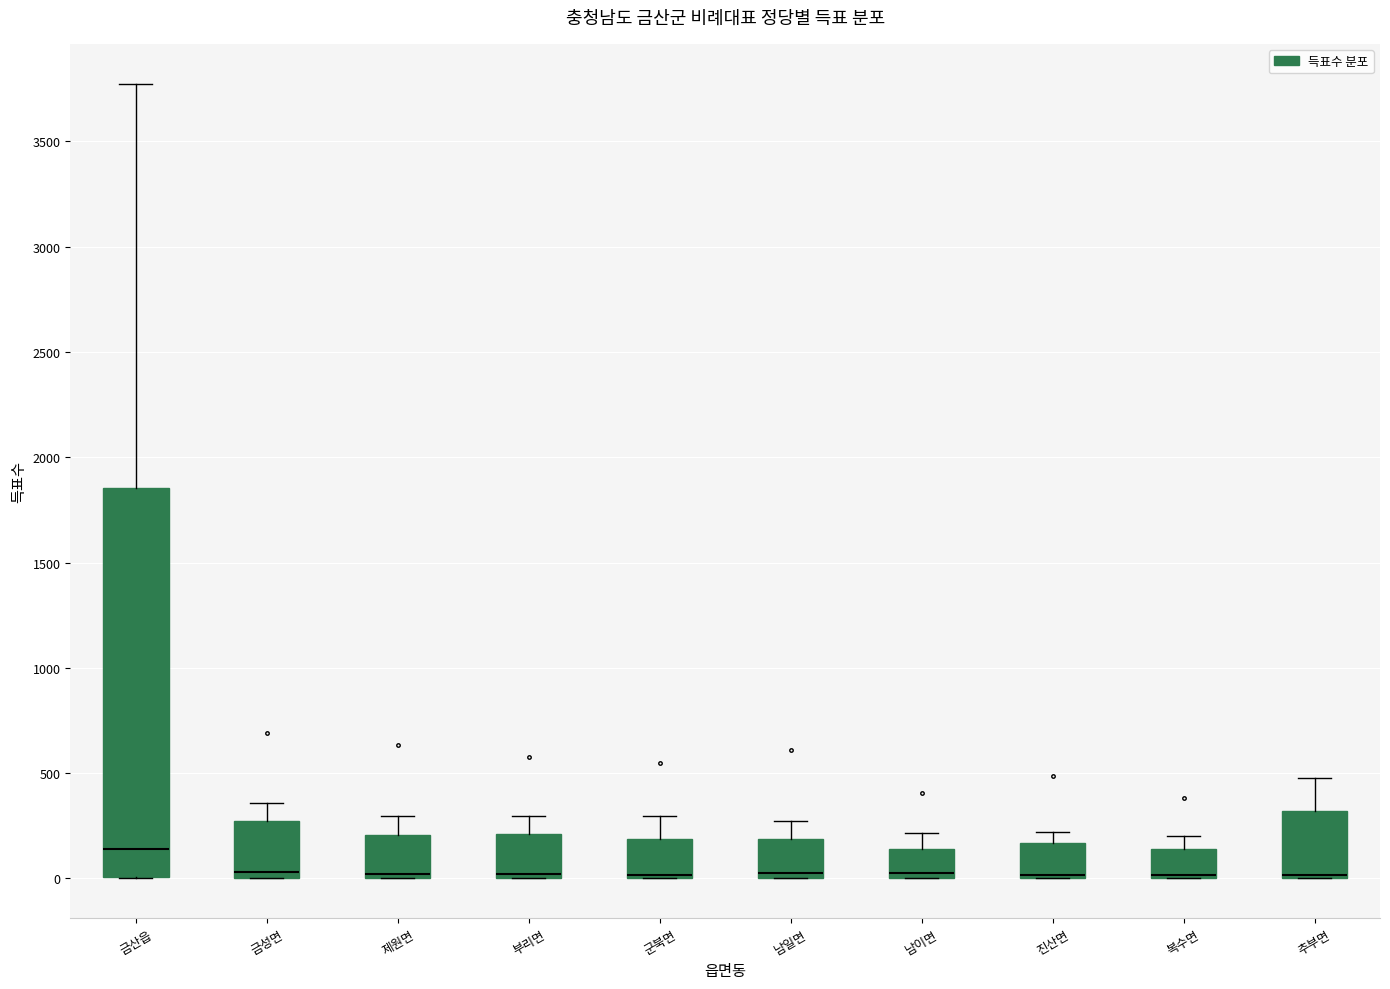

Reading left to right, read every box against the y-axis: the position of its median line, the range the box covers, and the ends of its whiskers. The values are not printed on the chart, so give them approximately, as read against the axis.

금산읍: median 150, box 0 to 1850, whiskers 0 to 3800
금성면: median 50, box 0 to 300, whiskers 0 to 350
제원면: median 0 (just above the box's lower edge), box 0 to 200, whiskers 0 to 300
부리면: median 0 (just above the box's lower edge), box 0 to 200, whiskers 0 to 300
군북면: median 0 (drawn on the box's lower edge), box 0 to 200, whiskers 0 to 300
남일면: median 50, box 0 to 200, whiskers 0 to 250
남이면: median 0 (just above the box's lower edge), box 0 to 150, whiskers 0 to 200
진산면: median 0 (drawn on the box's lower edge), box 0 to 150, whiskers 0 to 200
복수면: median 0 (drawn on the box's lower edge), box 0 to 150, whiskers 0 to 200
추부면: median 0 (drawn on the box's lower edge), box 0 to 300, whiskers 0 to 500